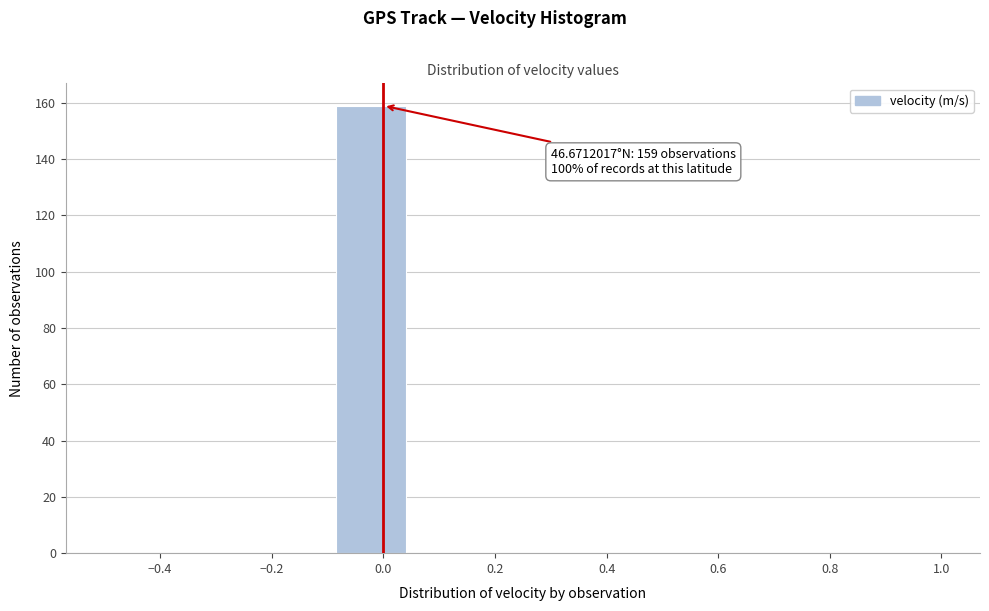

Over which range of the x-axis is the bar tallest?

-0.10 to 0.04